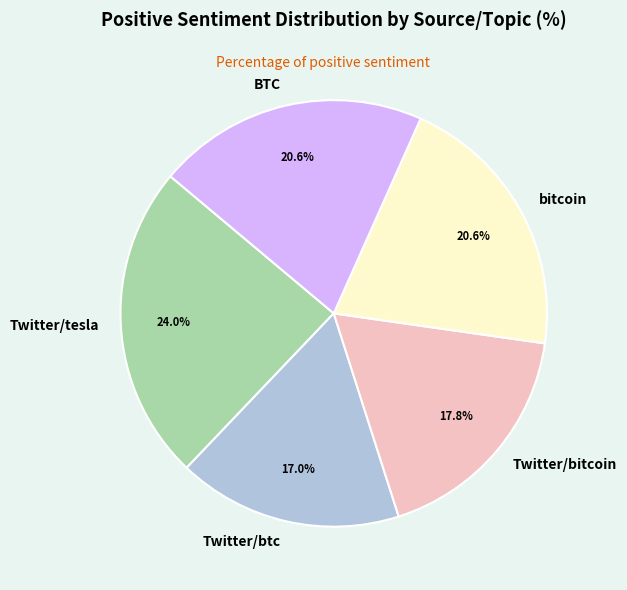

The BTC slice represents 34% of the pie. True or false?

False